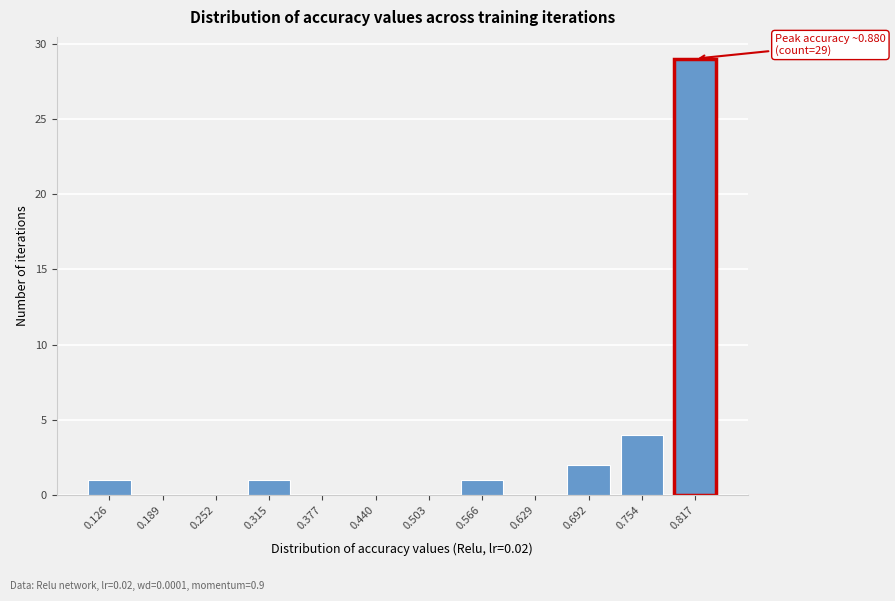

Reading right to left, extract all data points from this chart.

0.817=29	0.754=4	0.692=2	0.629=0	0.566=1	0.503=0	0.440=0	0.377=0	0.315=1	0.252=0	0.189=0	0.126=1